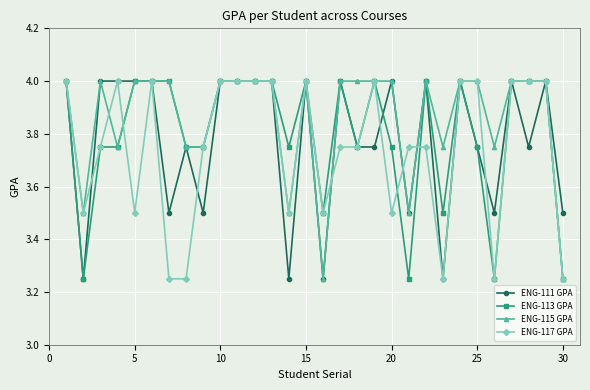

True or false: ENG-117 GPA has more than 2 points higher than both neighbors.

True